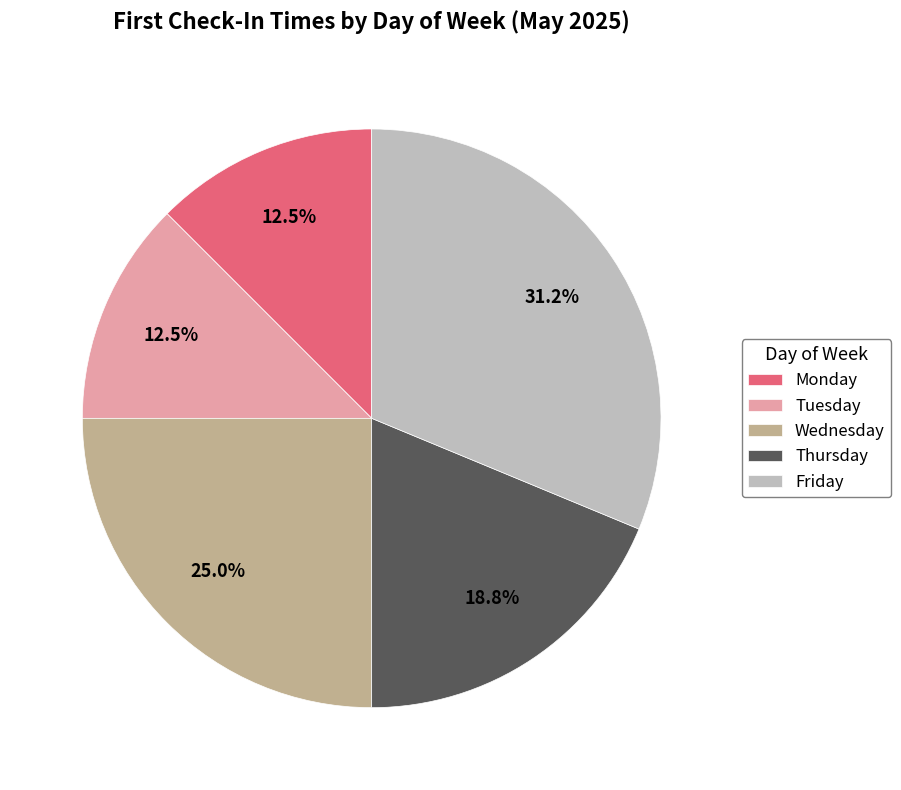

Count the number of slices in the pie.

5